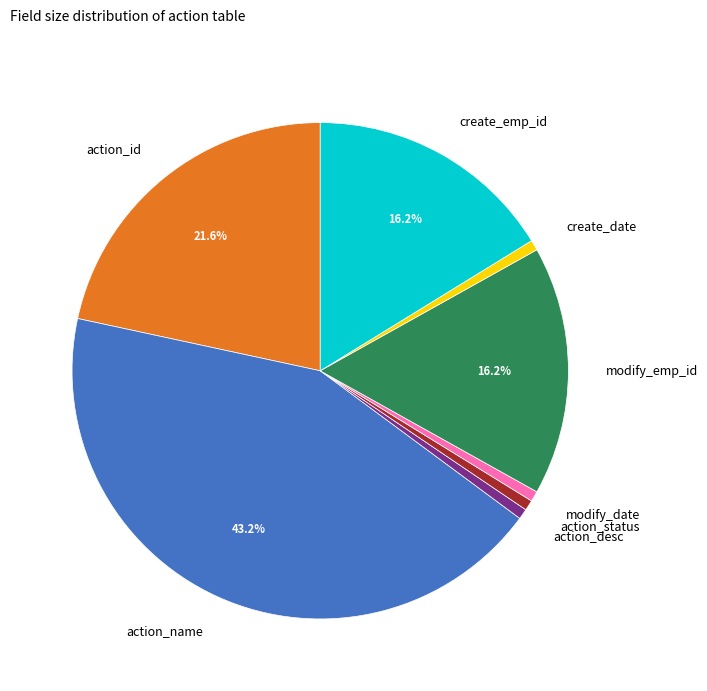

What percentage is the action_name slice, to the nearest percent?

43%